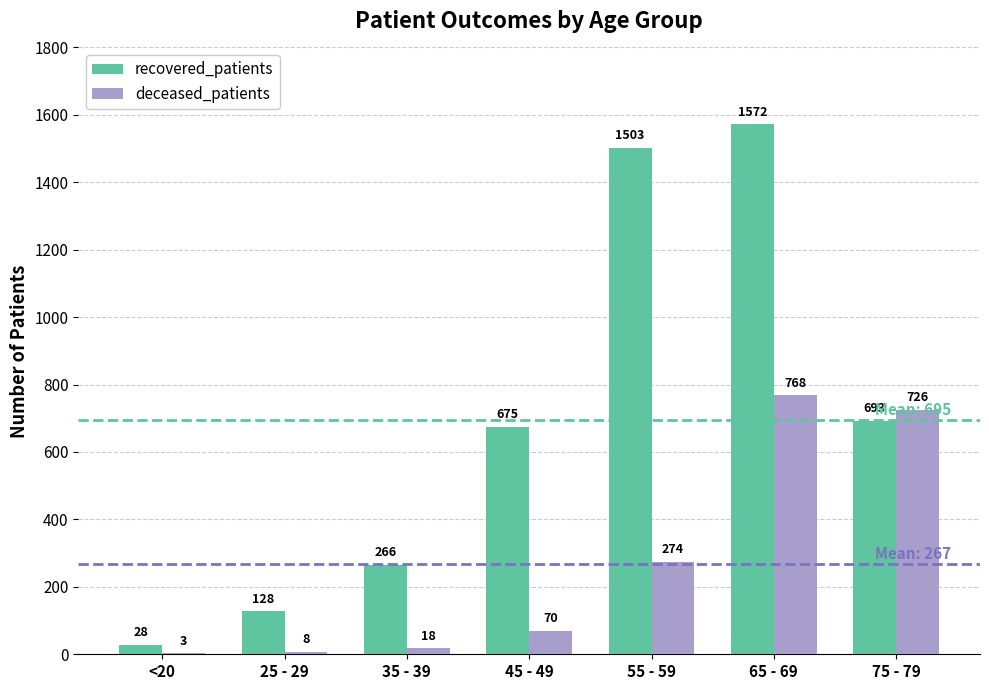

What is the sum of all deceased_patients values?

1867